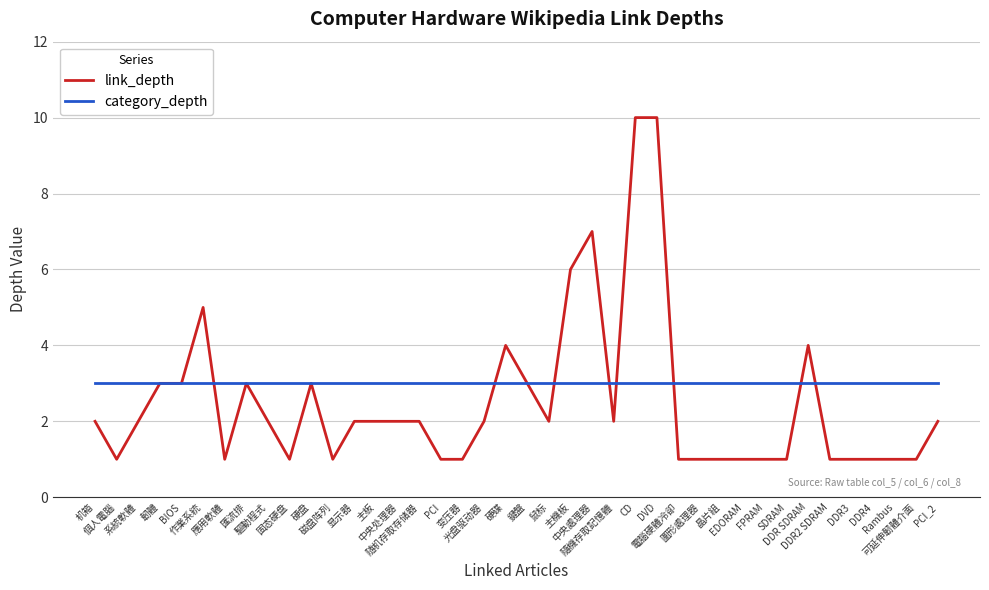

List the series in order of their peak value, lowest first.

category_depth, link_depth